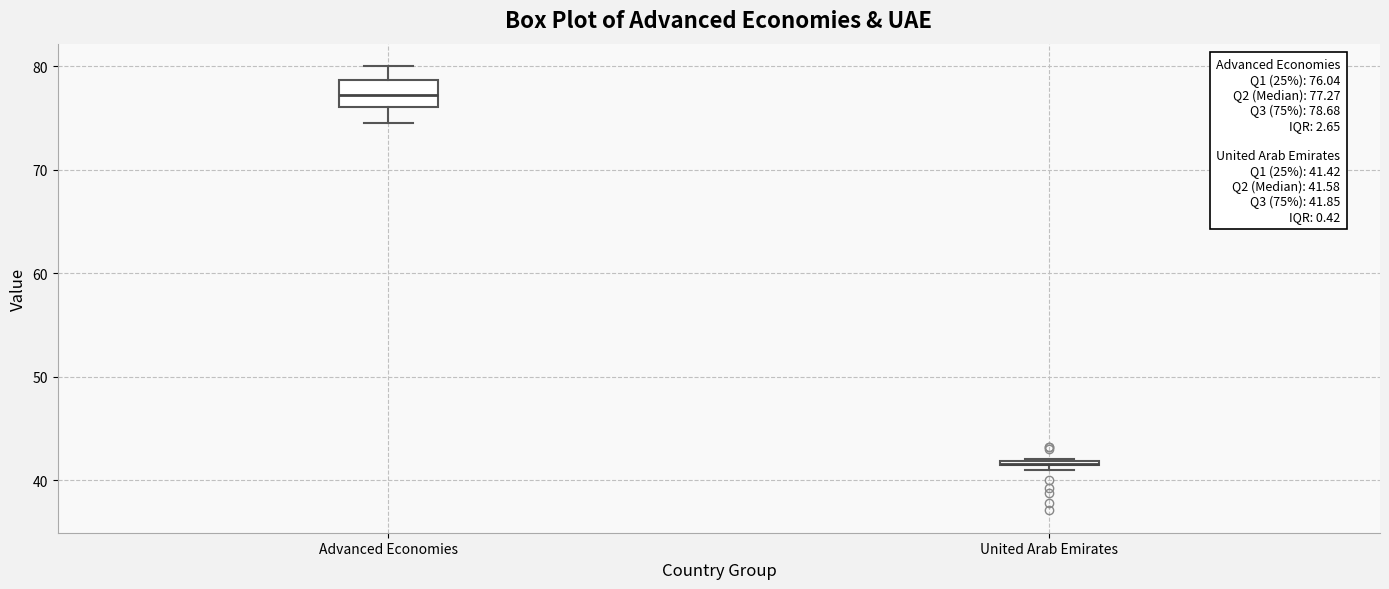

Which box is the tallest, from its lower edge to its upper edge?

Advanced Economies